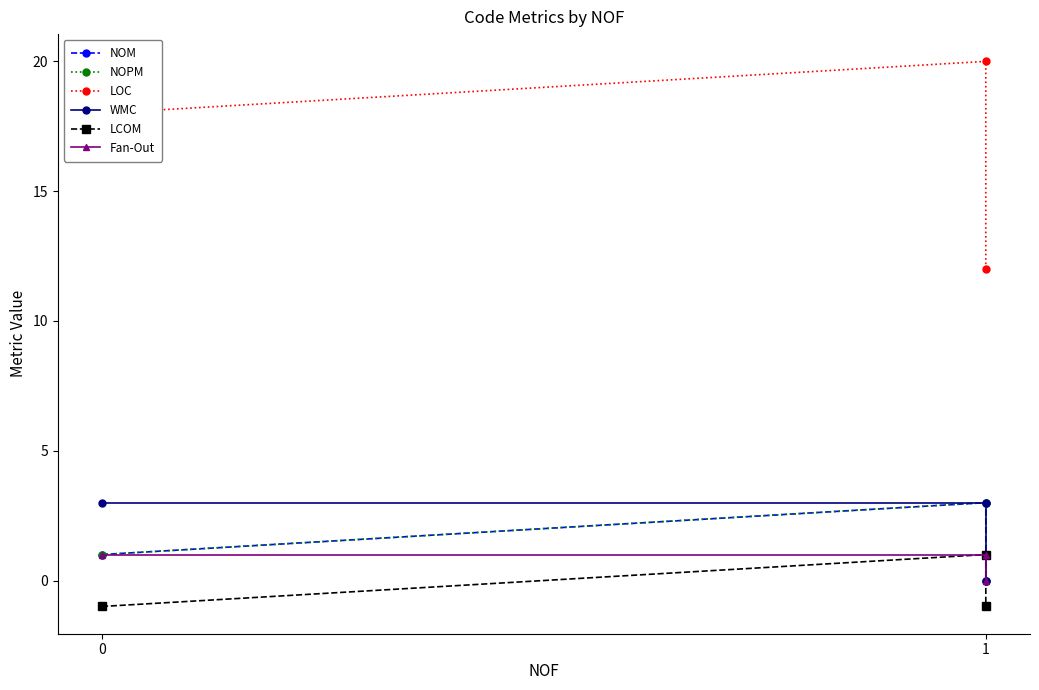

What is the difference between the second highest and minimum values in the NOPM series?

1